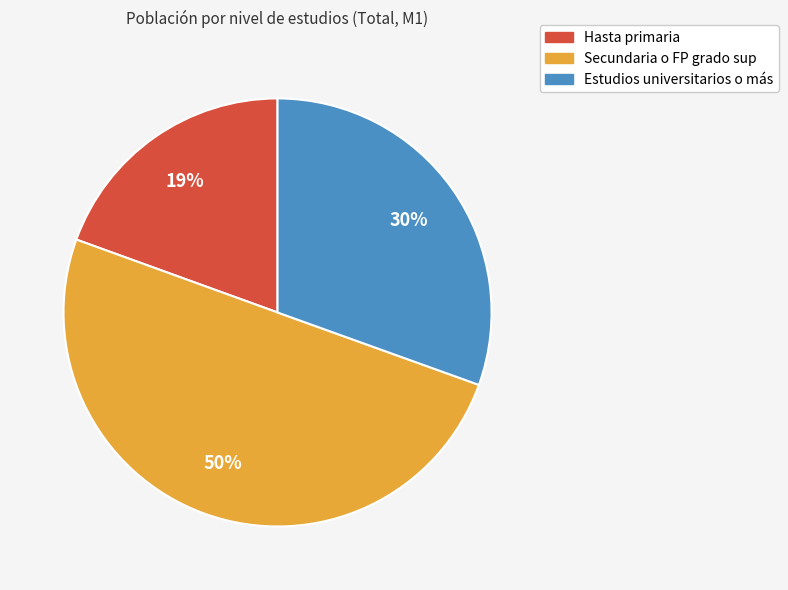

The Secundaria o FP grado sup slice represents 50% of the pie. True or false?

True